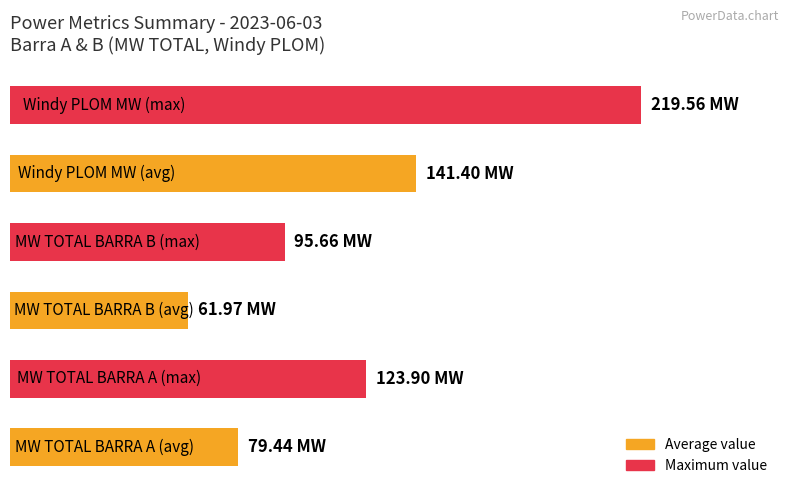

How many bars are there in each group?

6